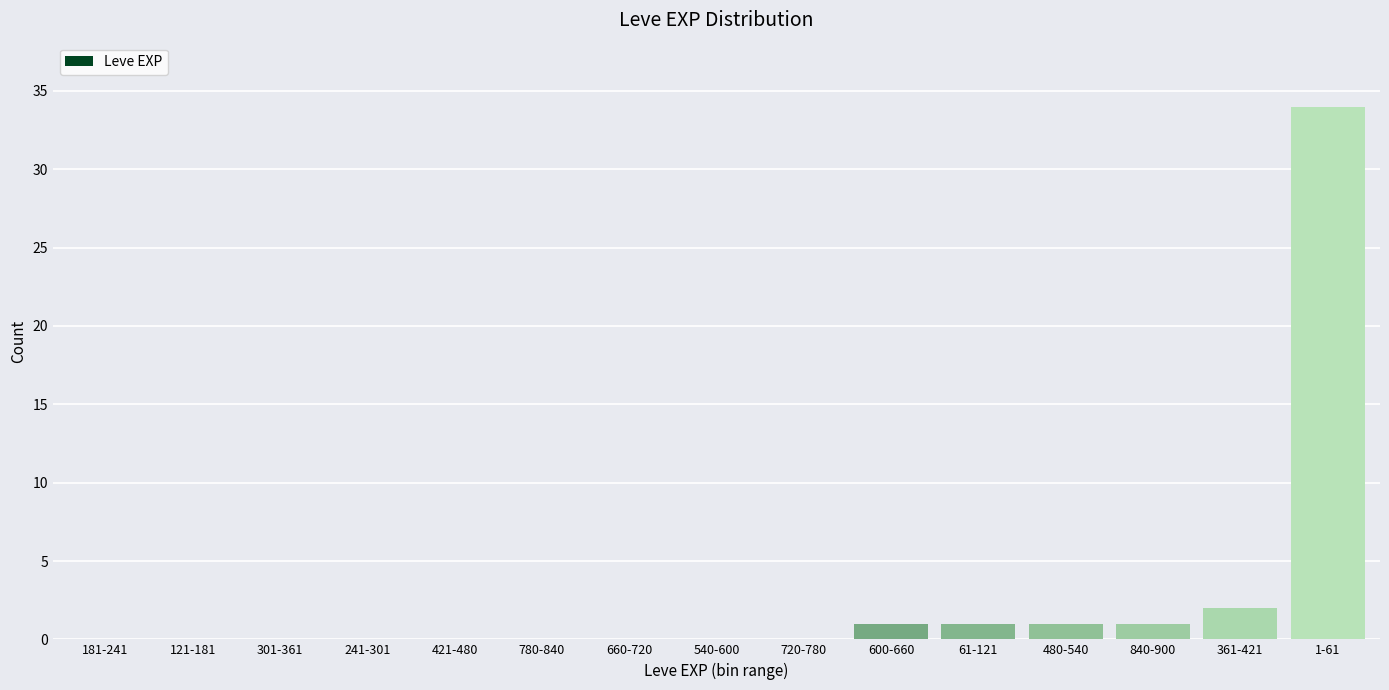

Reading left to right, transcribe all the data shown in this chart.

181-241=0	121-181=0	301-361=0	241-301=0	421-480=0	780-840=0	660-720=0	540-600=0	720-780=0	600-660=1	61-121=1	480-540=1	840-900=1	361-421=2	1-61=34